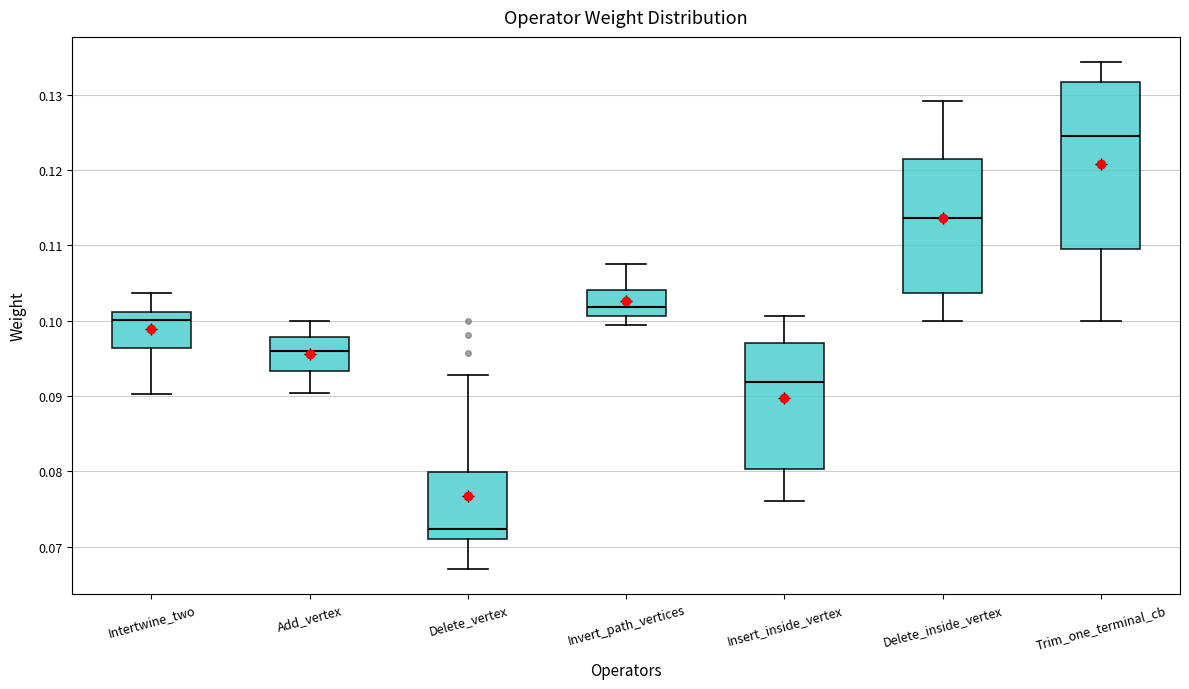

Which box is the tallest, from its lower edge to its upper edge?

Trim_one_terminal_cb